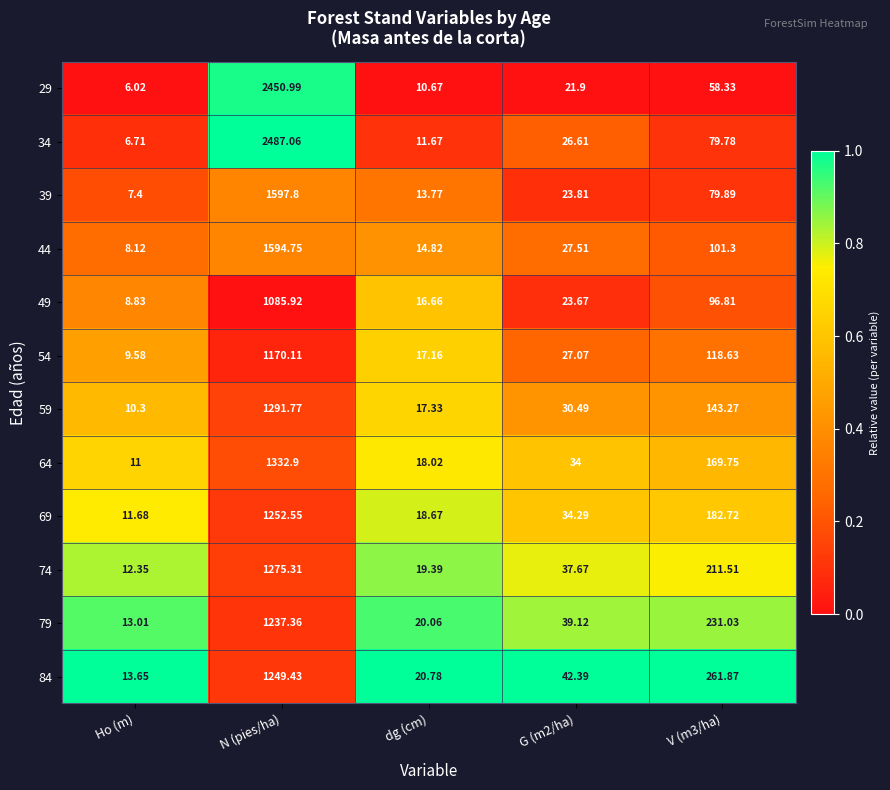

Is the value of 74 at dg (cm) greater than the value of 69 at V (m3/ha)?

No